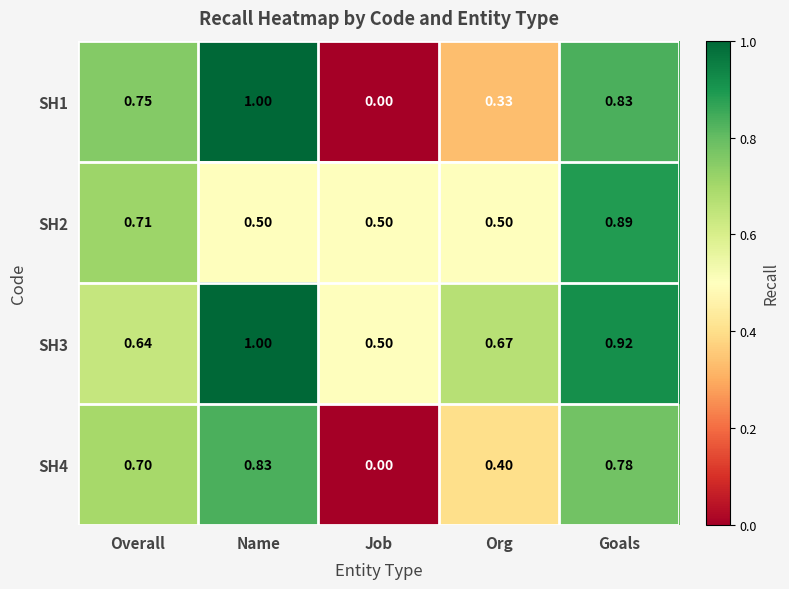

At which category is the sum across all series the highest?

Goals